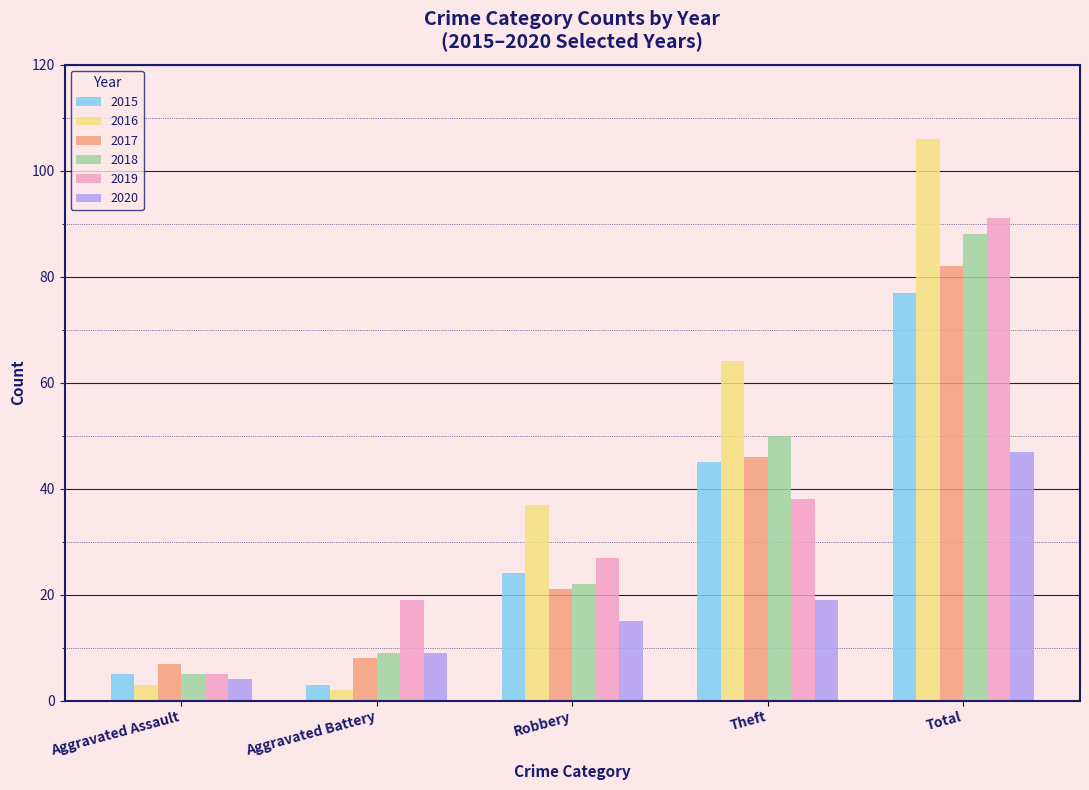

Which series changed the most between Aggravated Battery and Theft?

2016